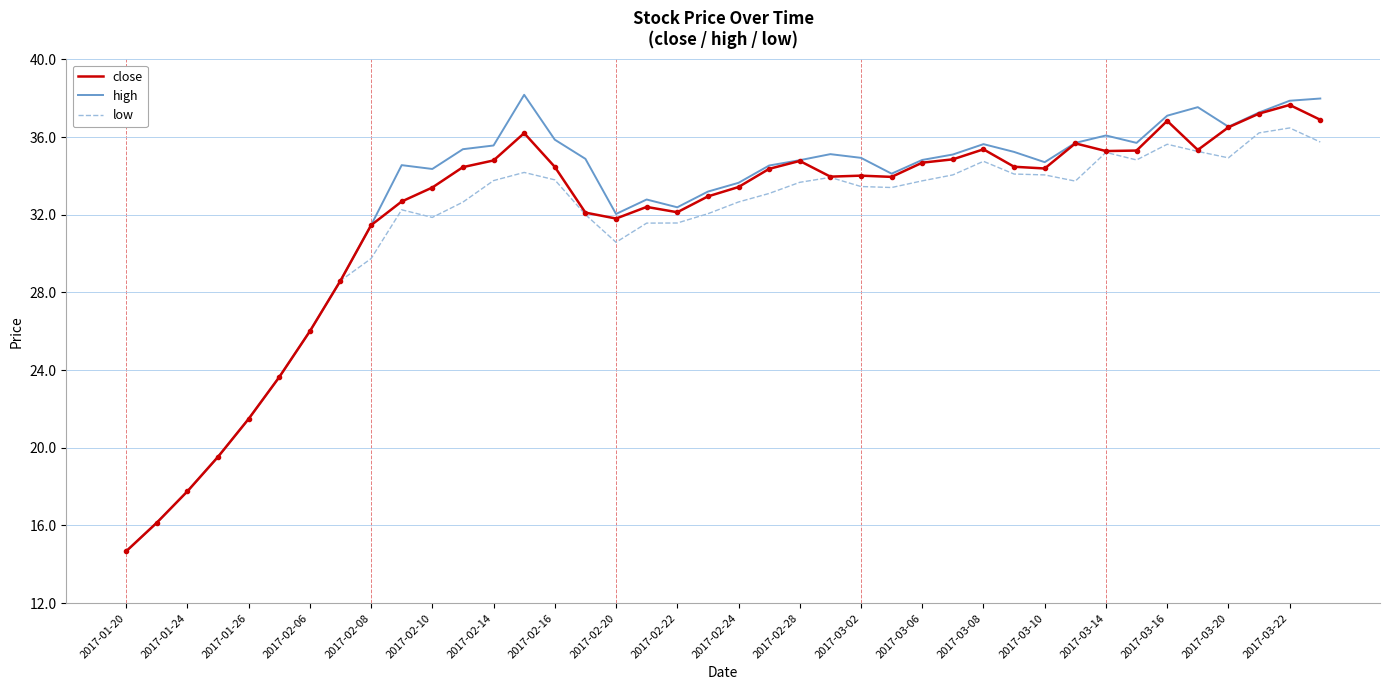

What is the maximum value for high?

38.2